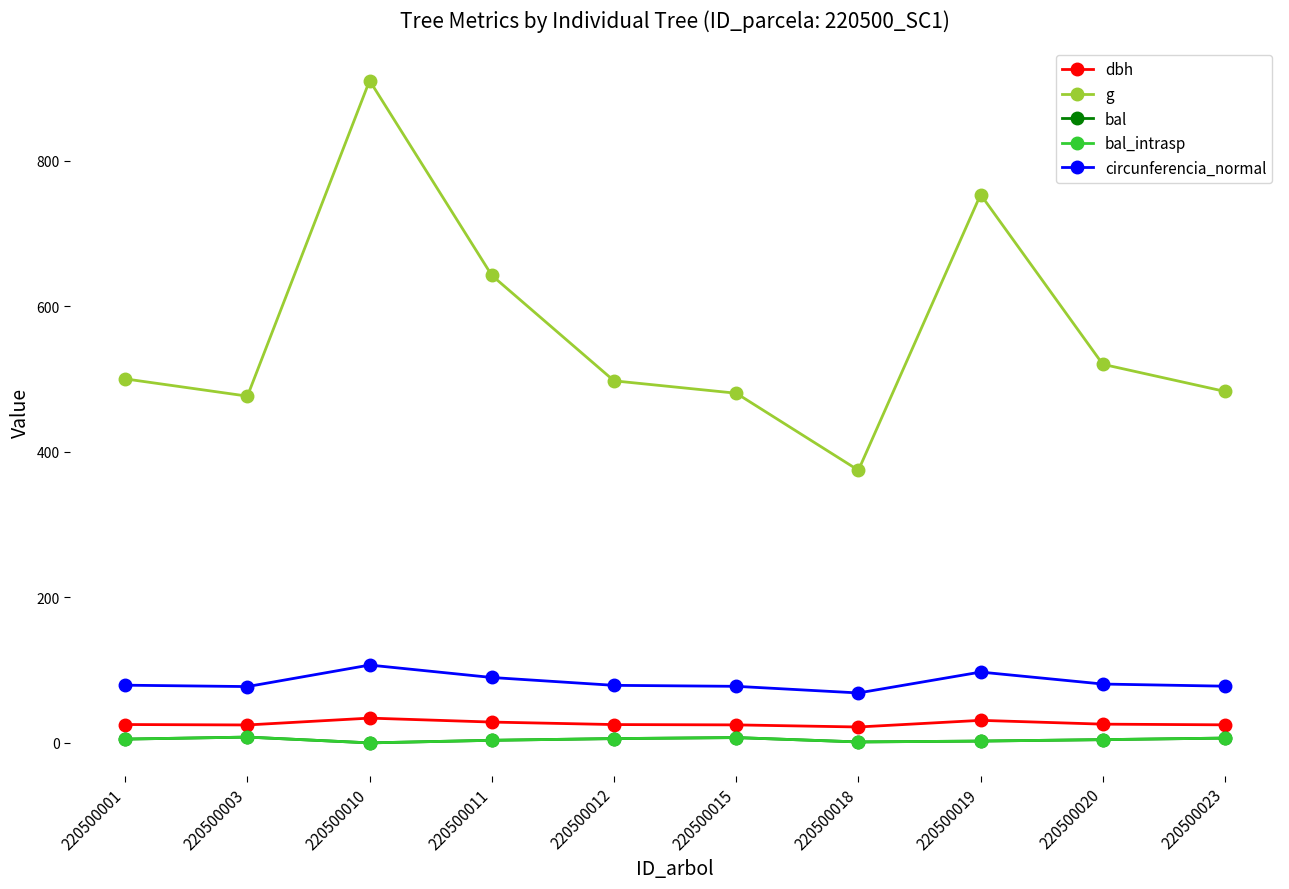

True or false: dbh and g intersect in this chart.

False